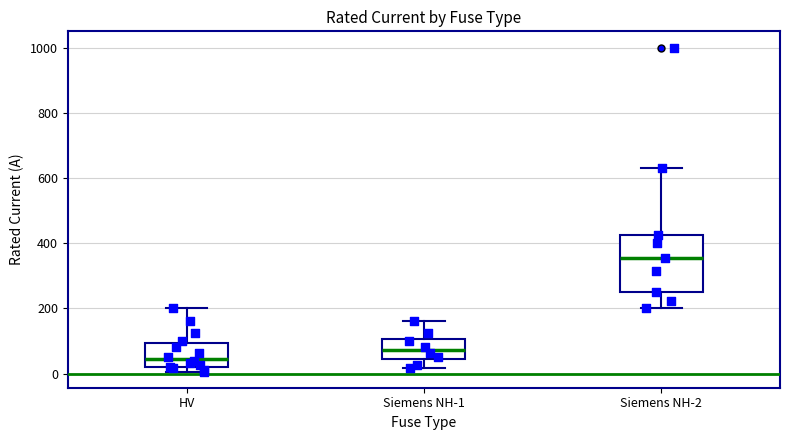

Reading left to right, transcribe this box plot: for each box, give where its median line is, the range the box spans, and where its two whiskers end, as read against the y-axis. The values are not printed on the chart, so give them approximately, as read against the axis.

HV: median 40, box 20 to 100, whiskers 0 to 200
Siemens NH-1: median 80, box 40 to 100, whiskers 20 to 160
Siemens NH-2: median 360, box 260 to 420, whiskers 200 to 640